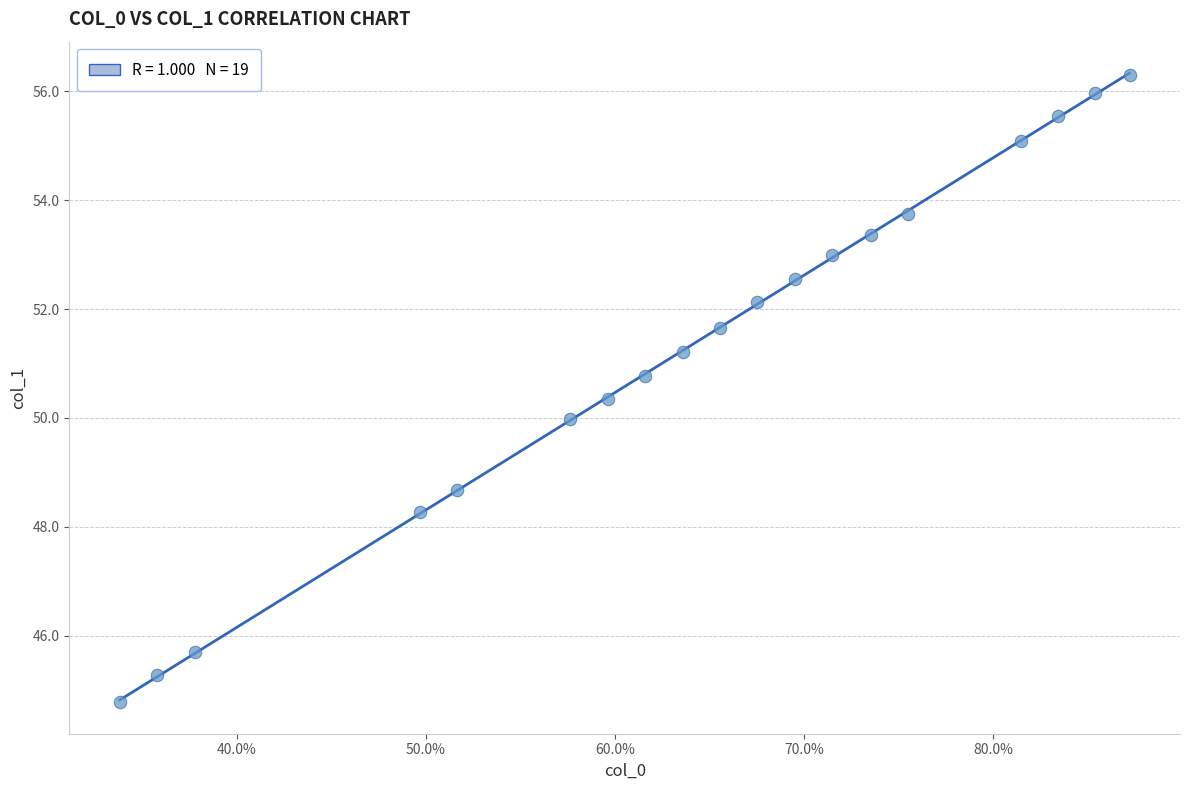

What is the range of Y values (max minus min)?

11.5